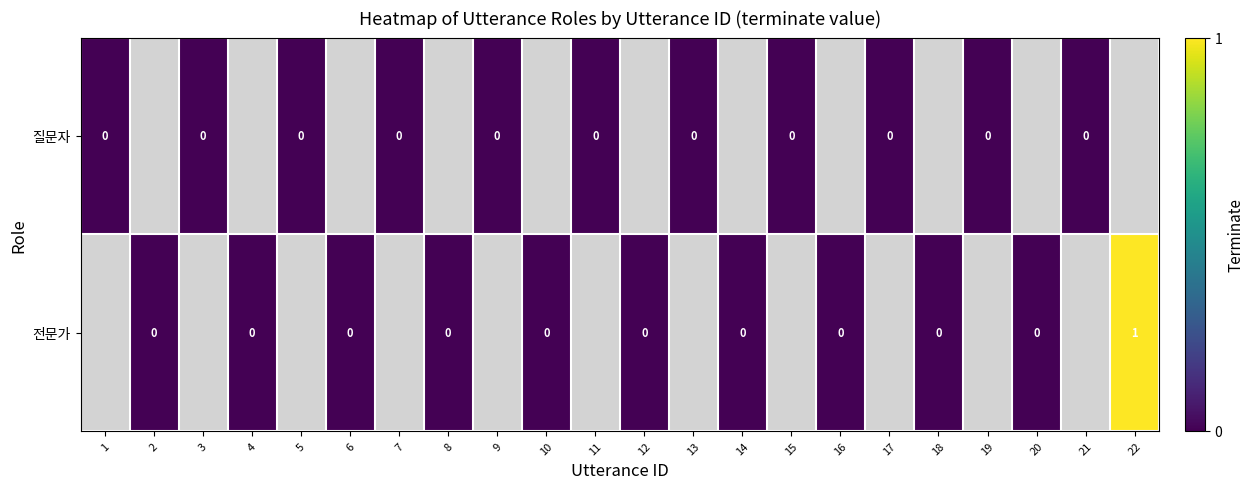

Is the value of 전문가 at 6 greater than the value of 질문자 at 4?

No